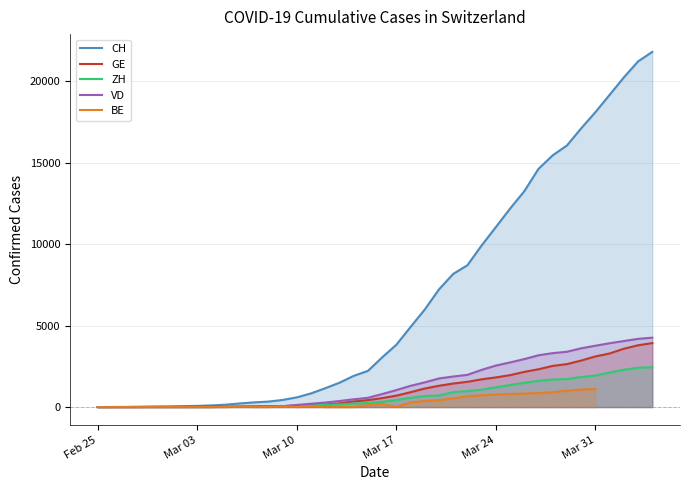

What is the maximum value for VD?

4259